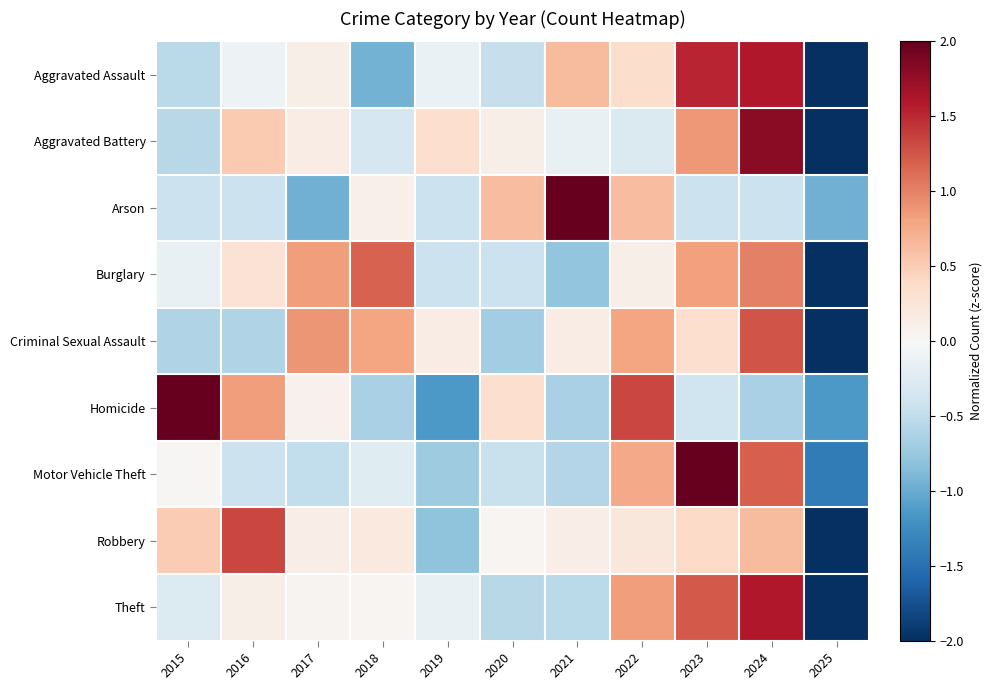

What is the difference between the highest and lowest values at 2015?

2.7